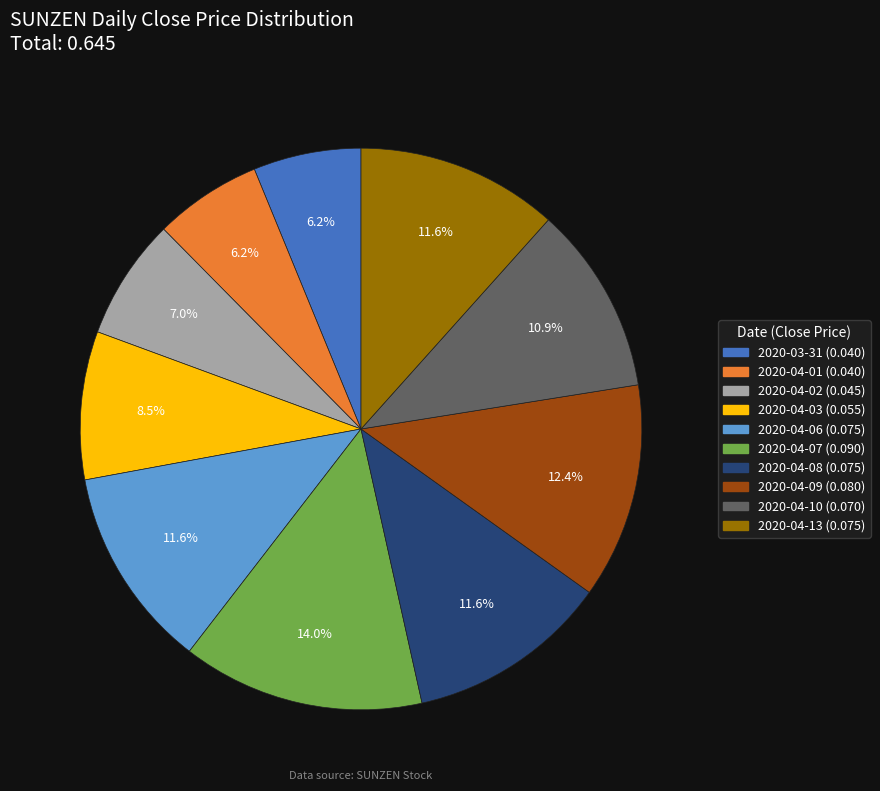

Which slice is the largest?

2020-04-07